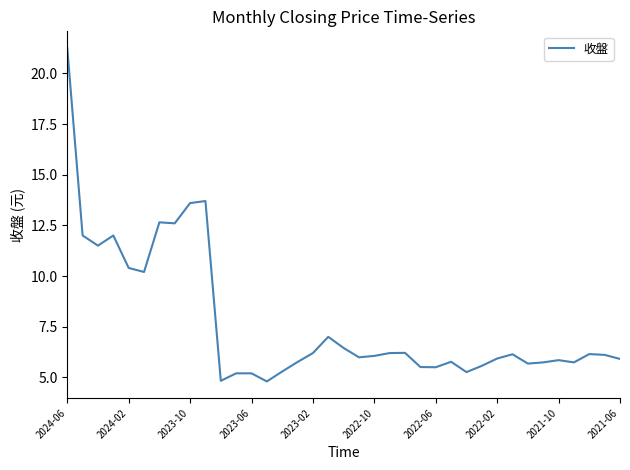

What is the smallest value displayed?

4.8